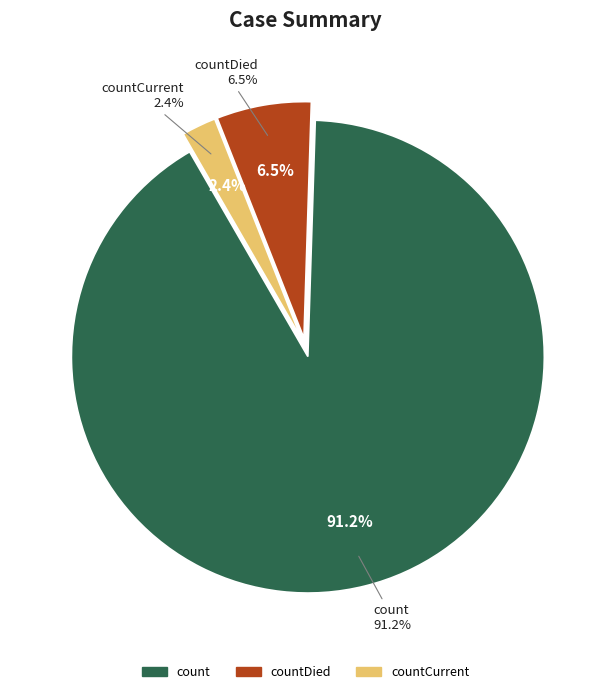

Is it true that count is 86% of the pie?

False